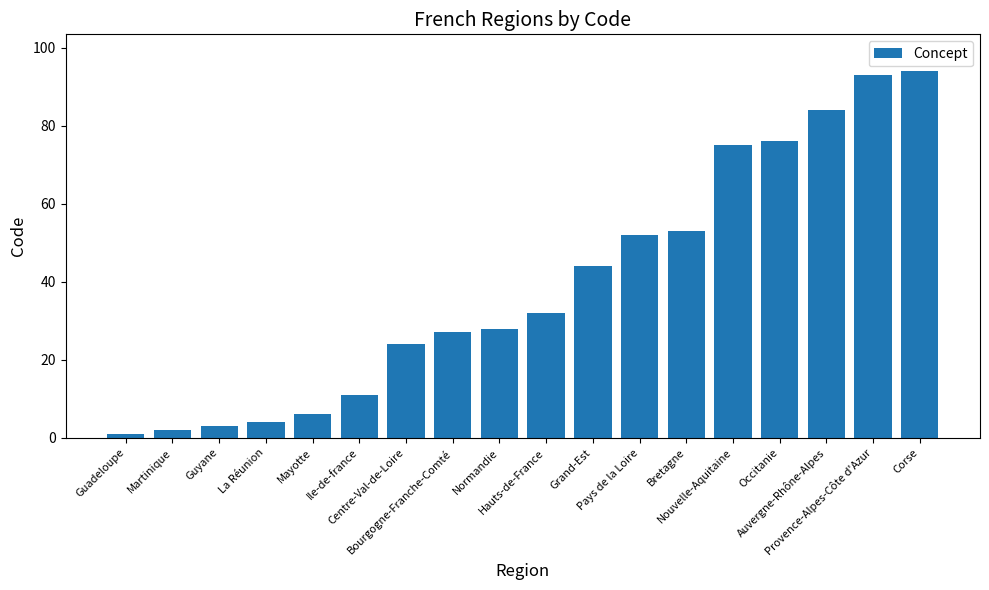

List the labels in order of value, smallest first.

Guadeloupe, Martinique, Guyane, La Réunion, Mayotte, Ile-de-france, Centre-Val-de-Loire, Bourgogne-Franche-Comté, Normandie, Hauts-de-France, Grand-Est, Pays de la Loire, Bretagne, Nouvelle-Aquitaine, Occitanie, Auvergne-Rhône-Alpes, Provence-Alpes-Côte d'Azur, Corse